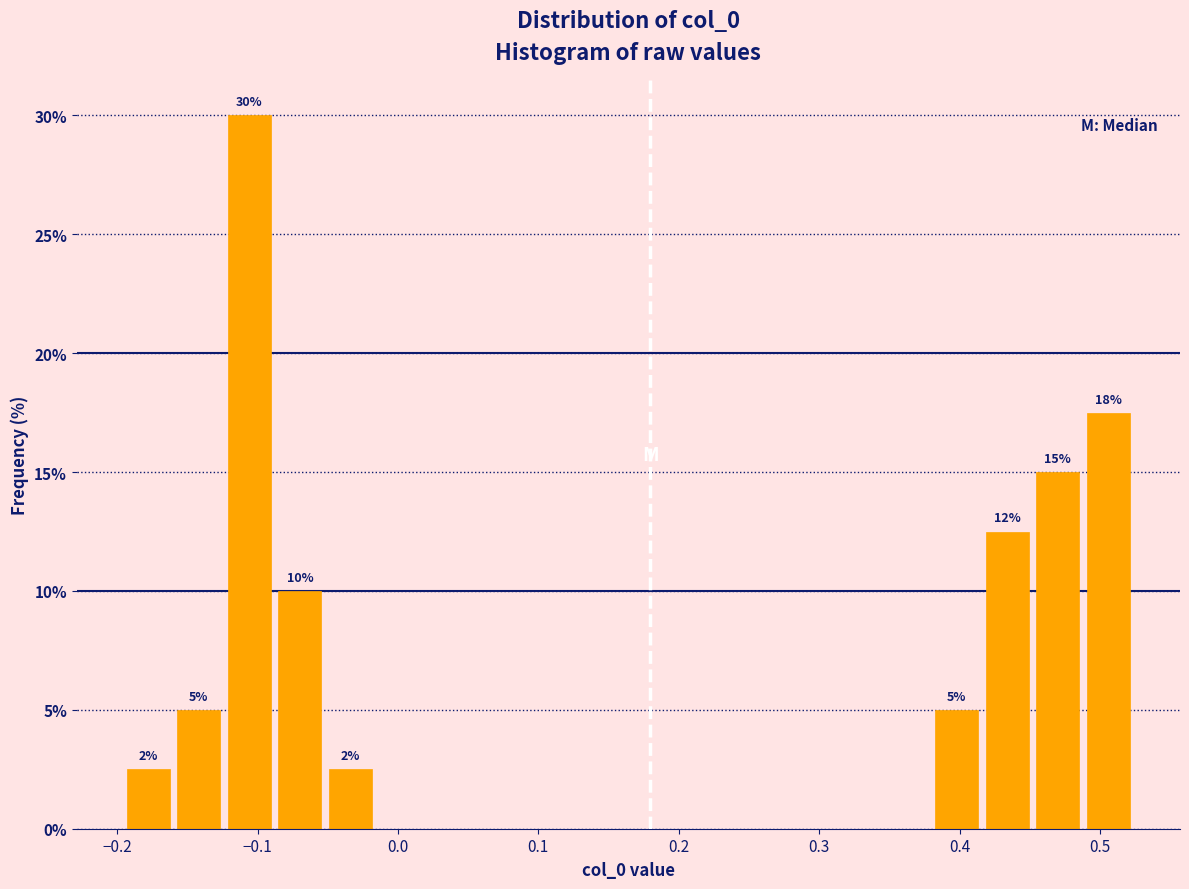

Read against the x-axis, roughly where is the centre of the tallest bar?

-0.11